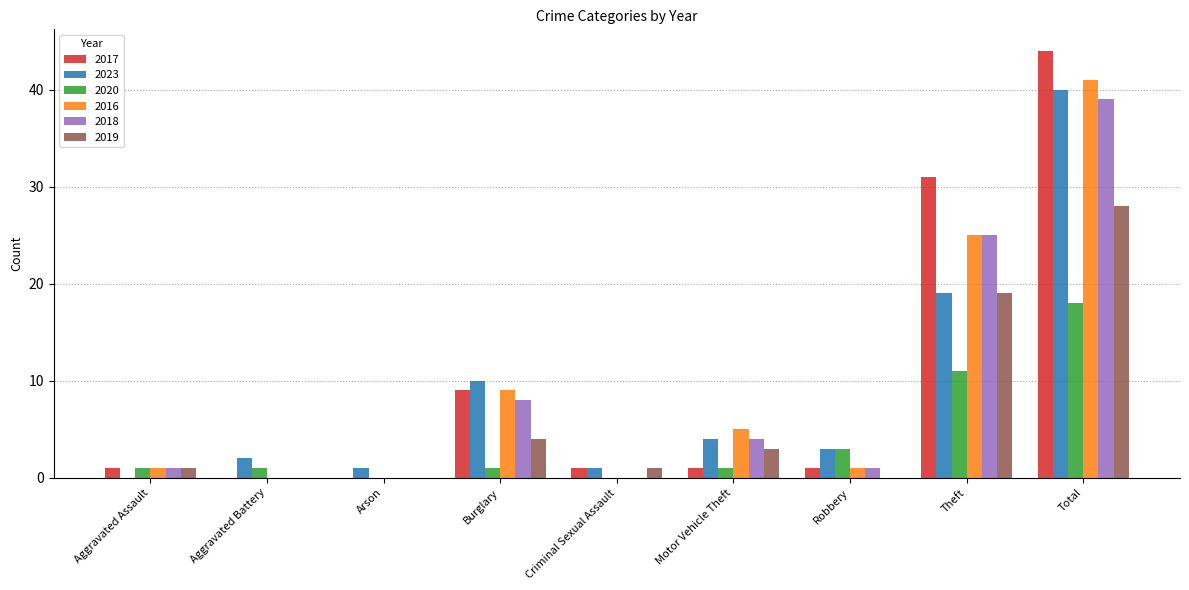

Is the value of 2020 at Robbery greater than the value of 2023 at Arson?

Yes